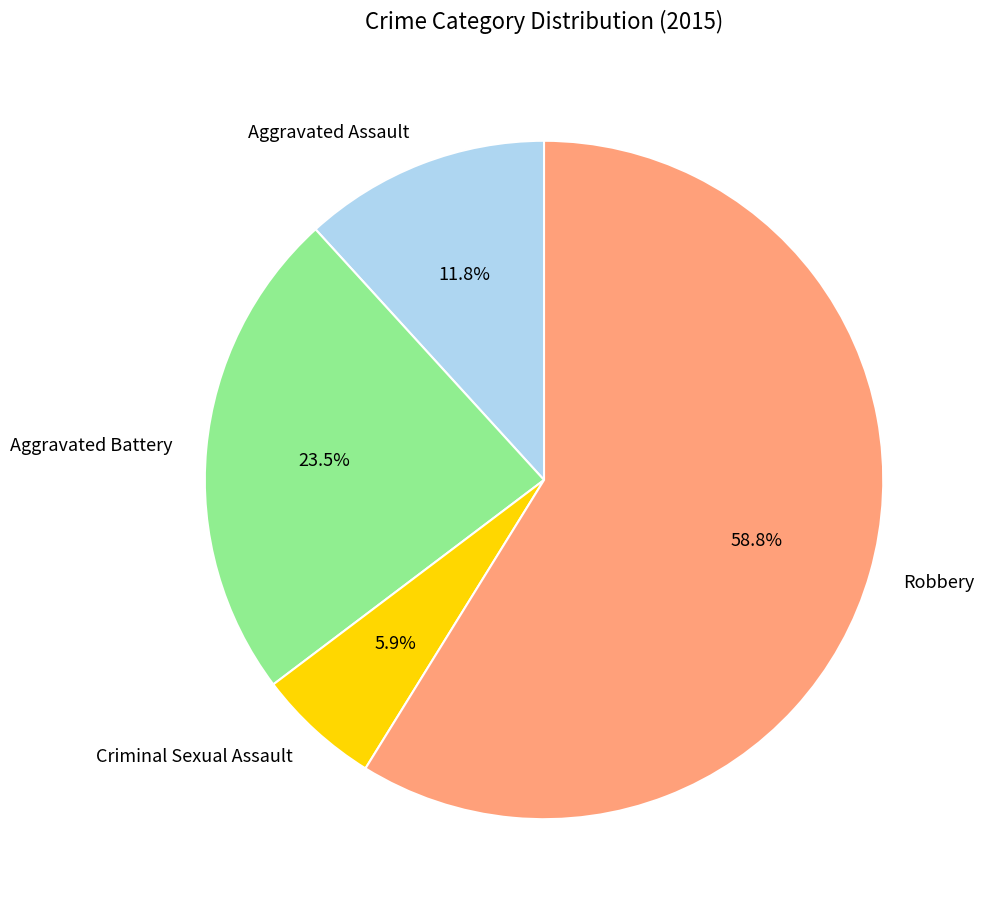

To the nearest percent, what percentage of the pie is Criminal Sexual Assault?

6%